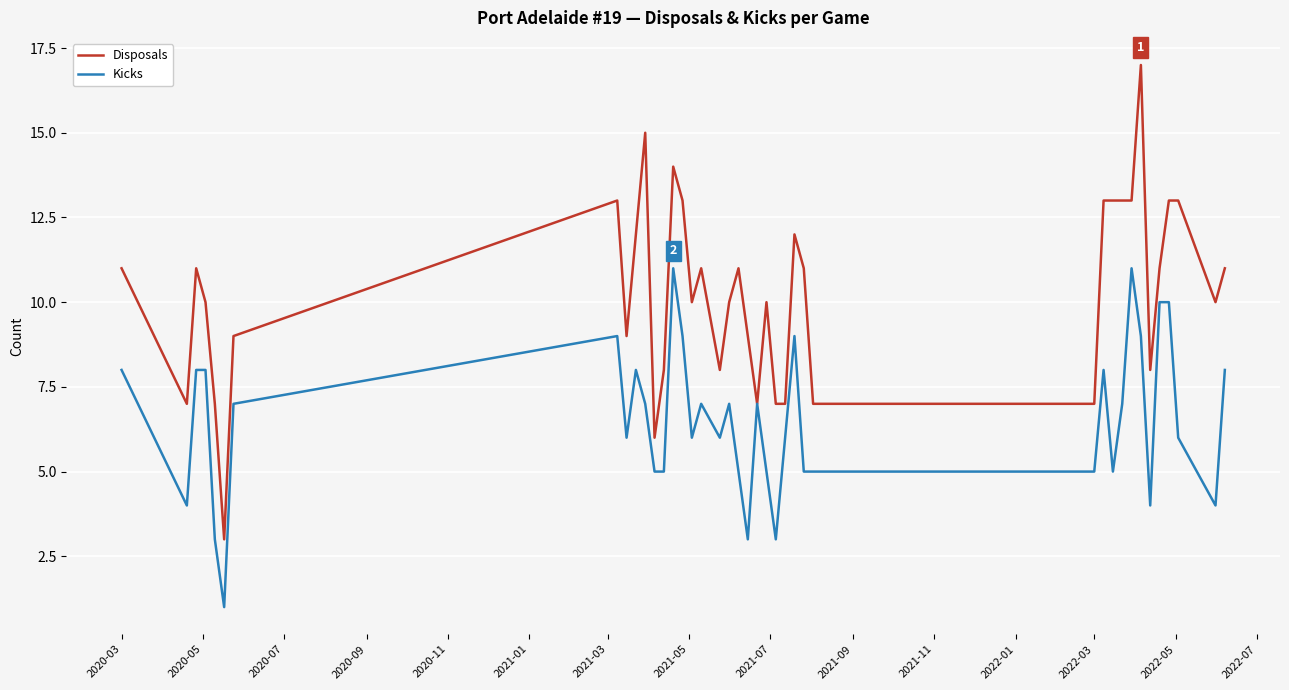

What is the maximum value for Disposals?

17